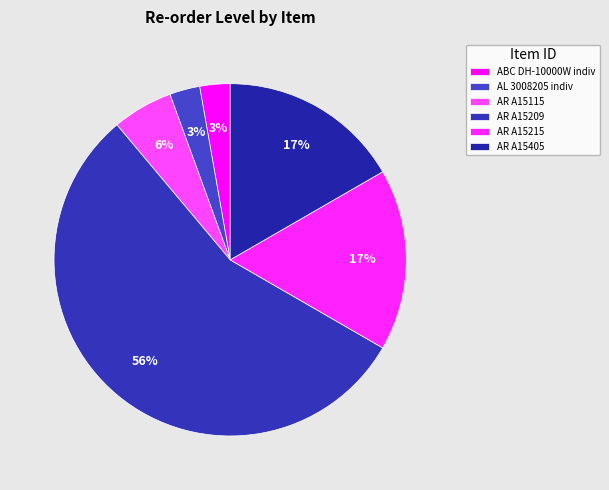

How many segments does this pie chart have?

6